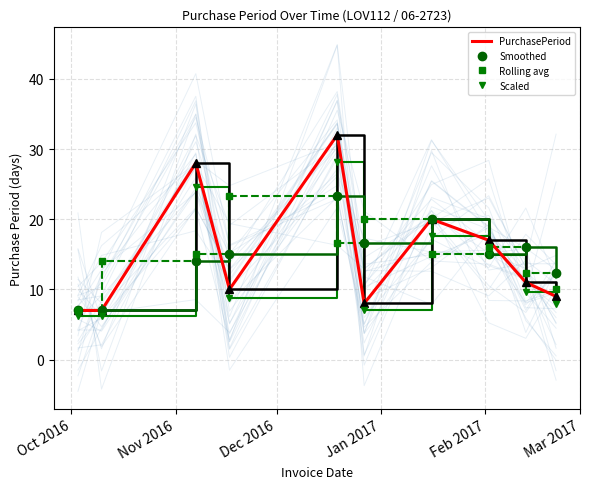

What is the lowest value of the Rolling avg series?

7.0